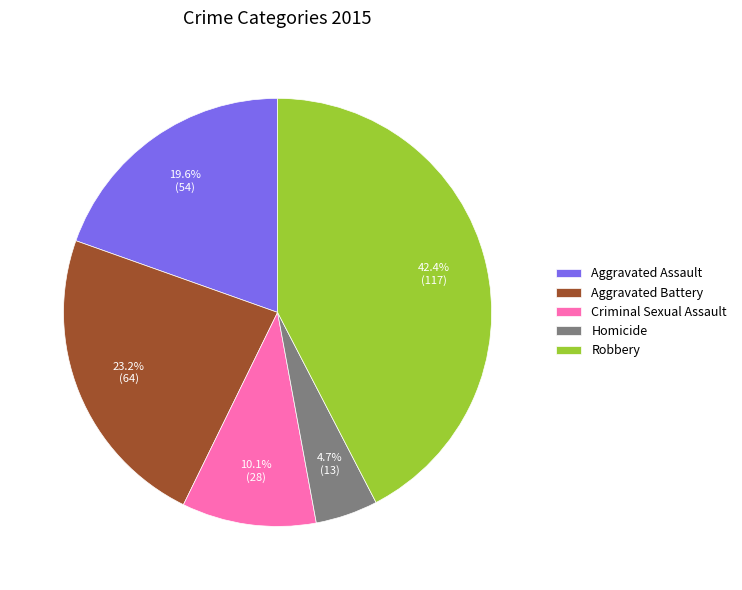

What is the largest slice in the pie chart?

Robbery